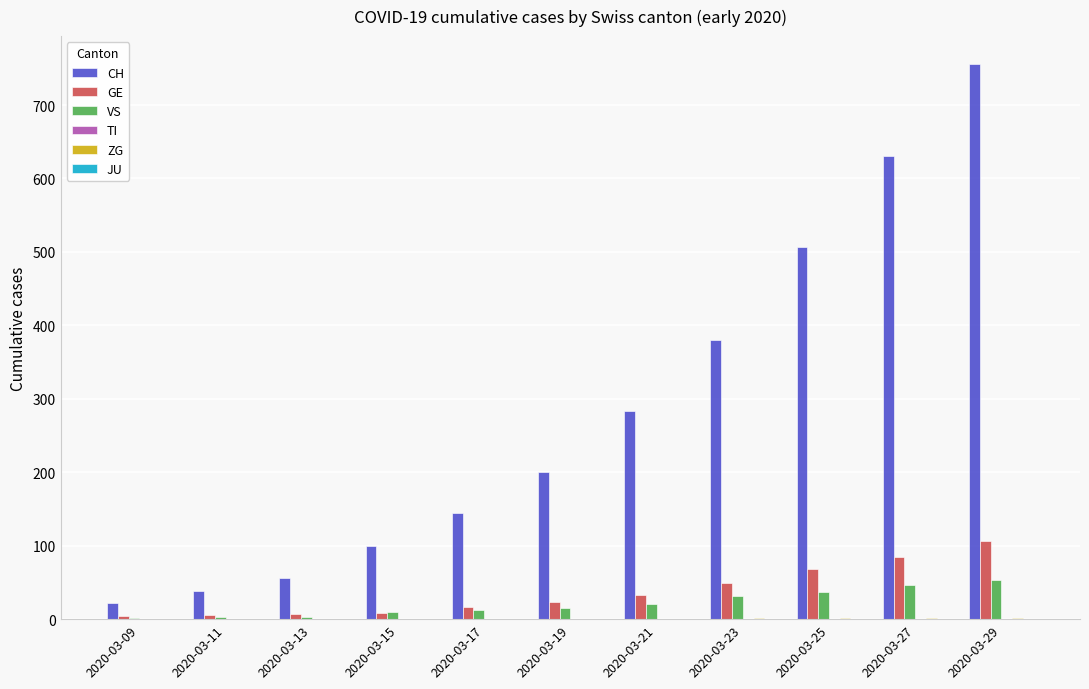

Which series has the largest total across all categories?

CH